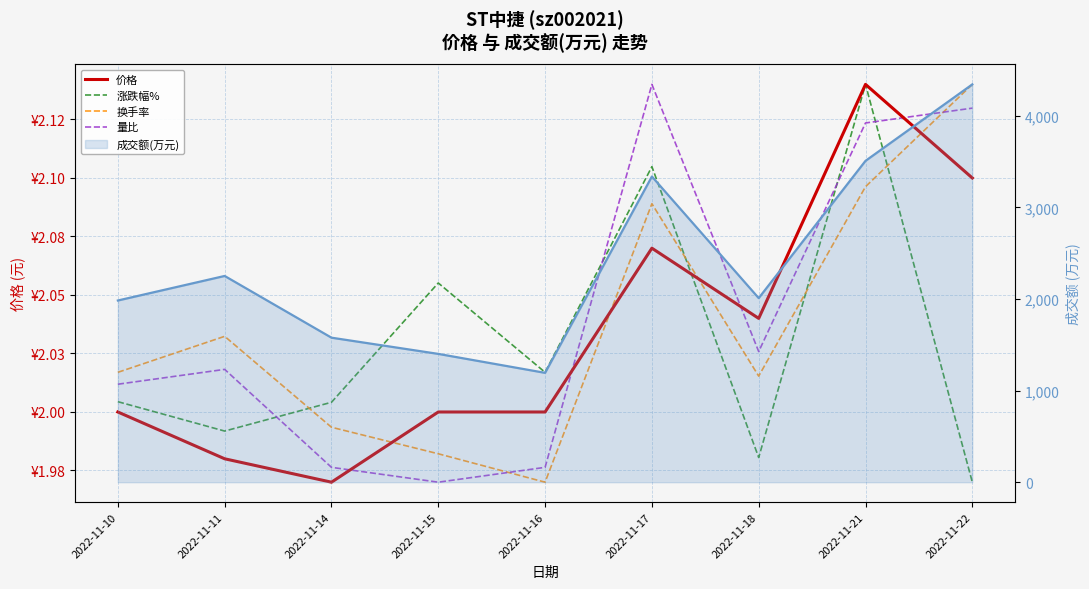

At 2022-11-11, list the series in order from smallest to largest.

价格, 涨跌幅%, 量比, 换手率